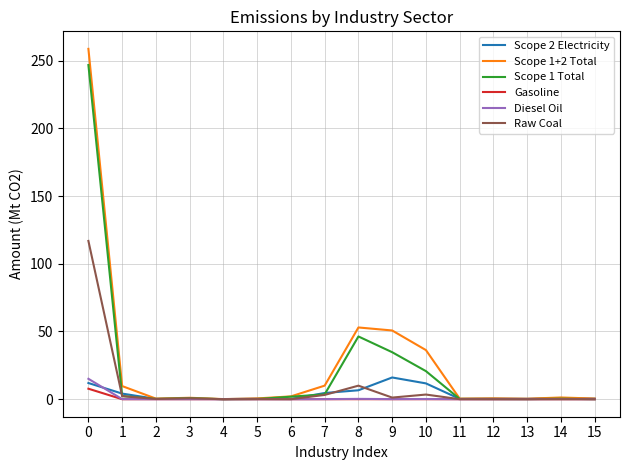

The Raw Coal series shows 0.1 at 5. True or false?

True